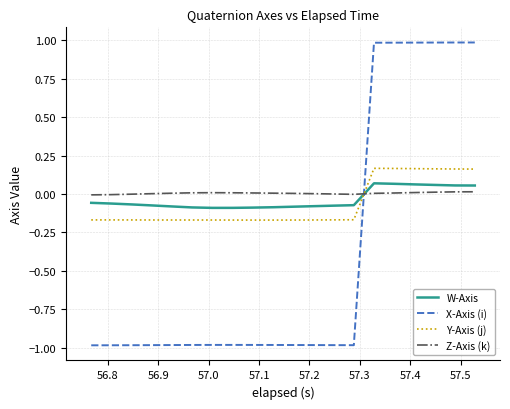

Which series ends up on top after the final intersection of X-Axis (i) and Z-Axis (k)?

X-Axis (i)